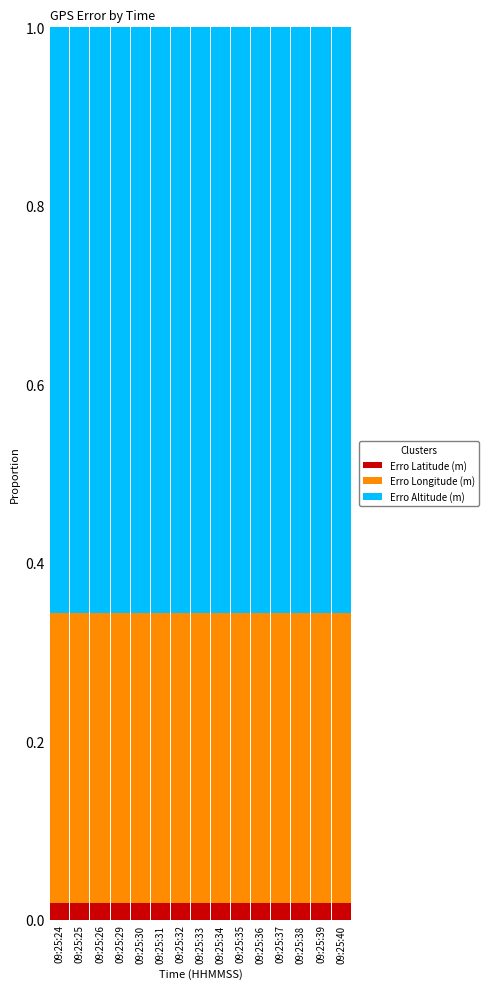

Is it true that Erro Altitude (m) equals 0.7 at 09:25:32?

True